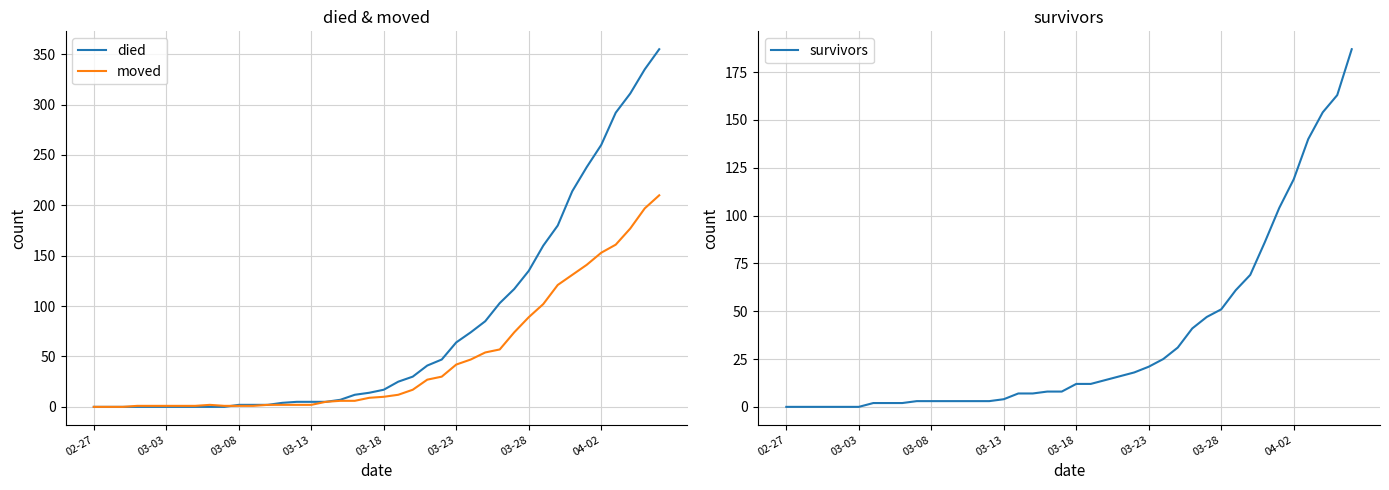

How many values in the survivors series are below 12?

20